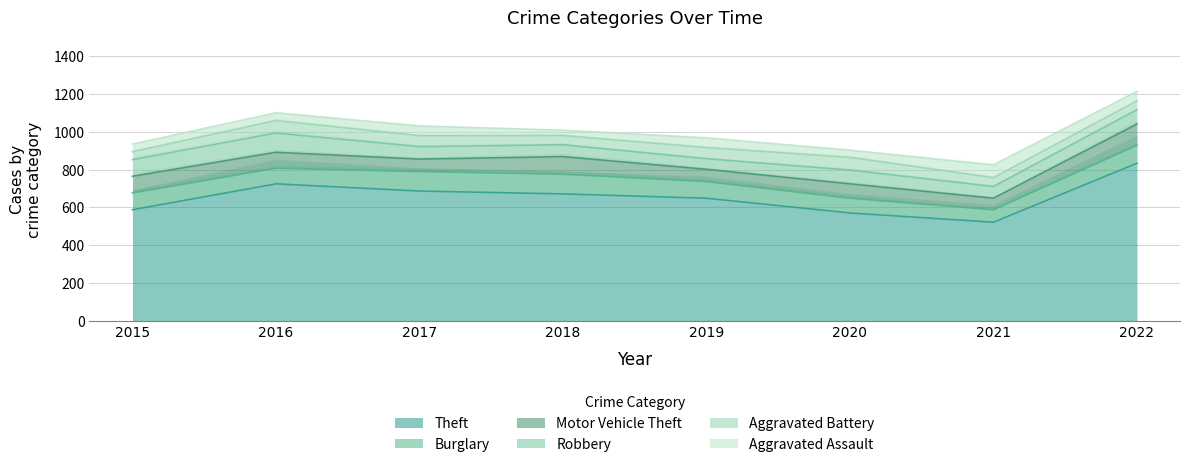

Which series has the largest range (max minus min)?

Theft